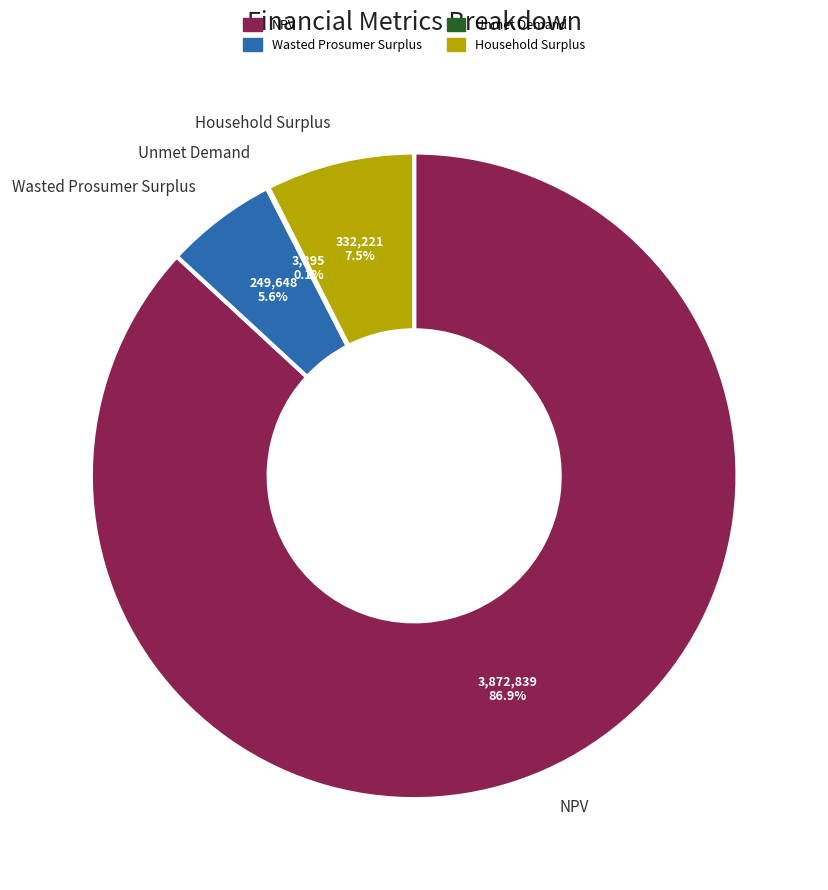

Is there any slice that represents more than half of the pie?

Yes